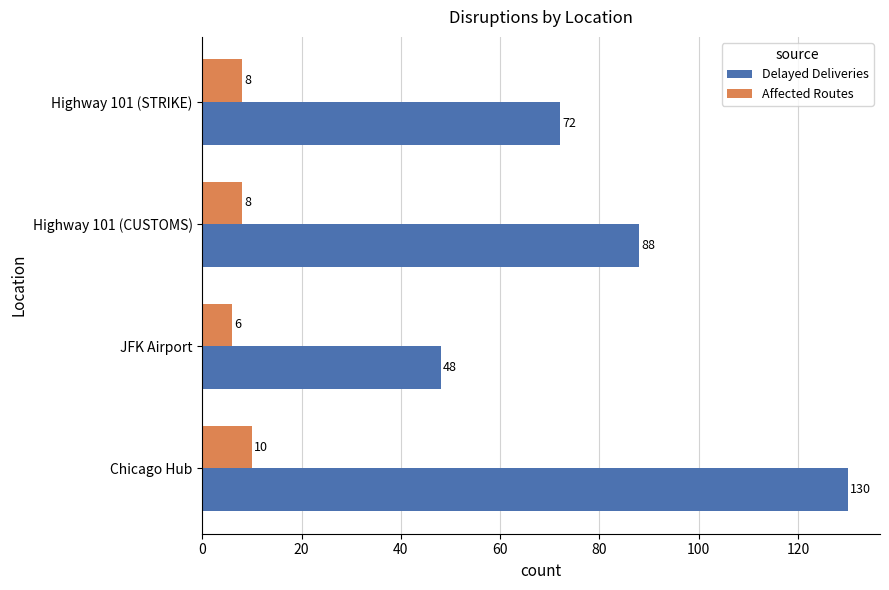

What is the greatest value displayed?

130